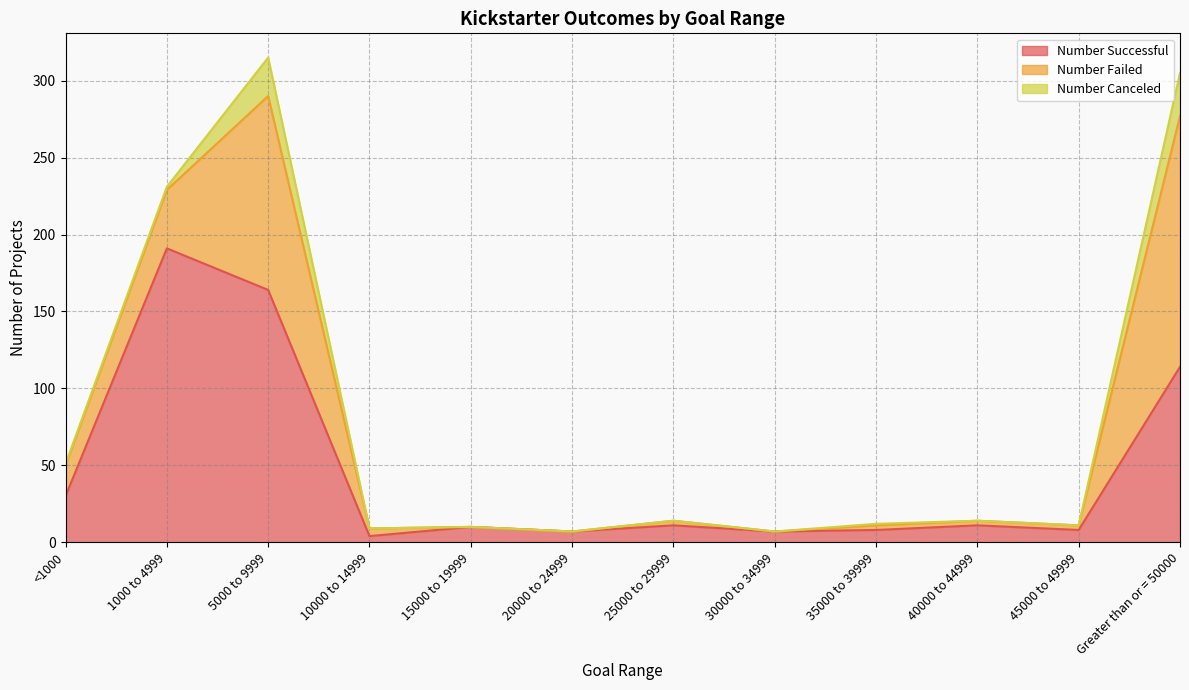

Is it true that Number Canceled equals -18 at 20000 to 24999?

False